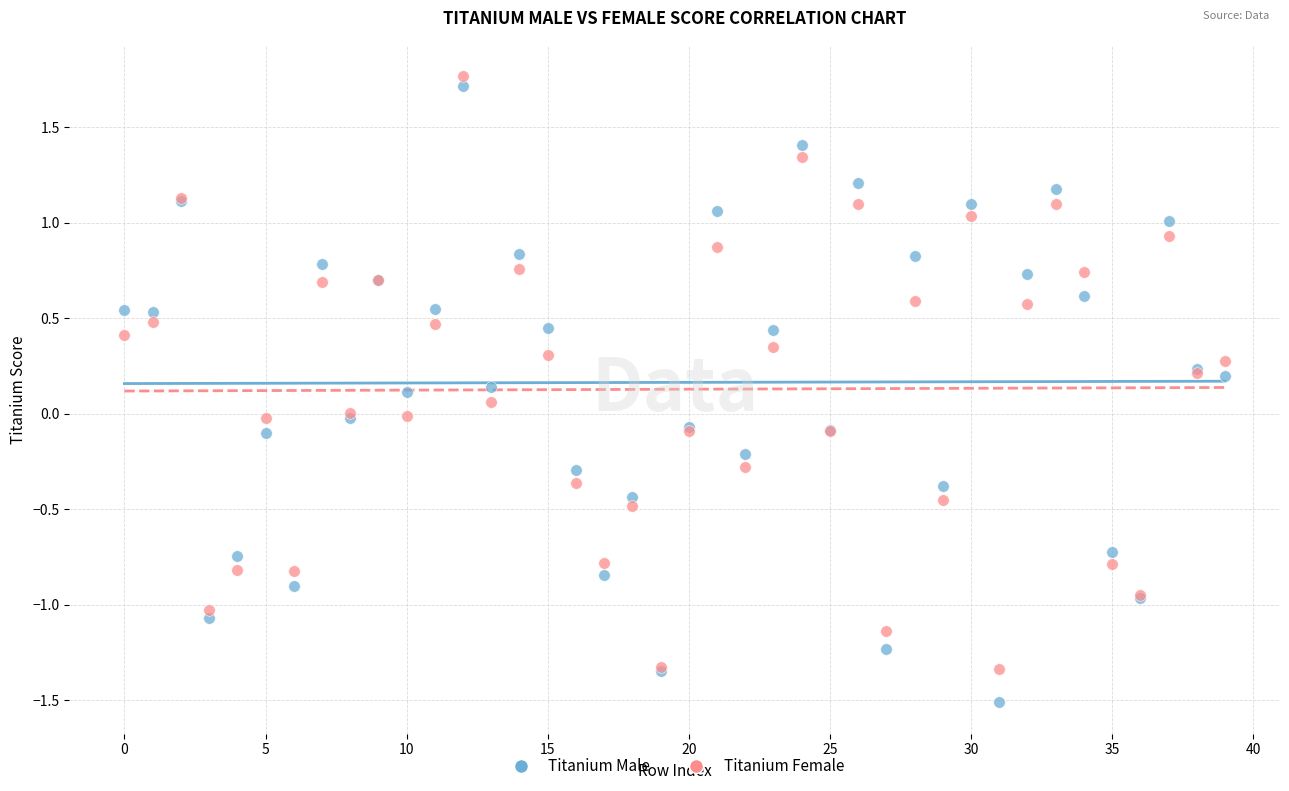

Which series reaches the minimum Y coordinate?

Titanium Male